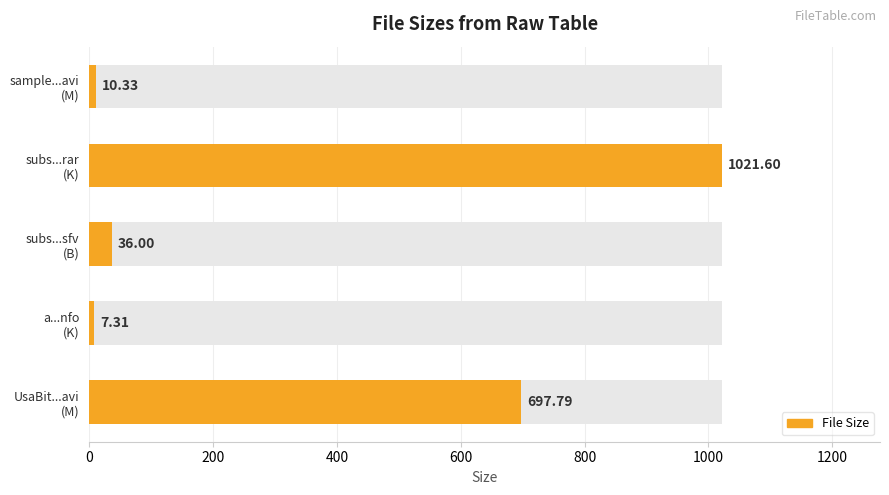

Are the bars grouped side by side (vs. stacked)?

No